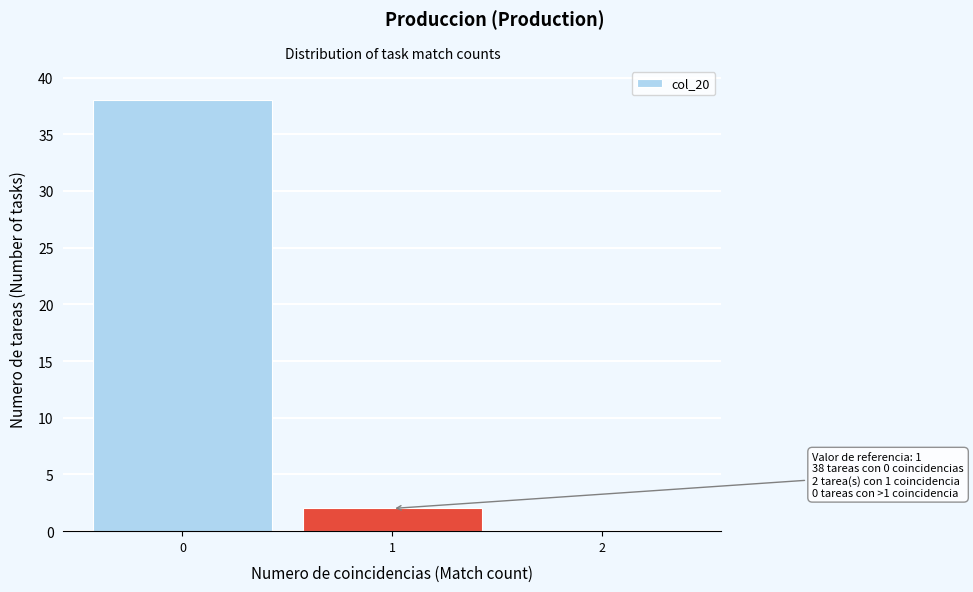

Reading left to right, extract all data points from this chart.

0=38	1=2	2=0